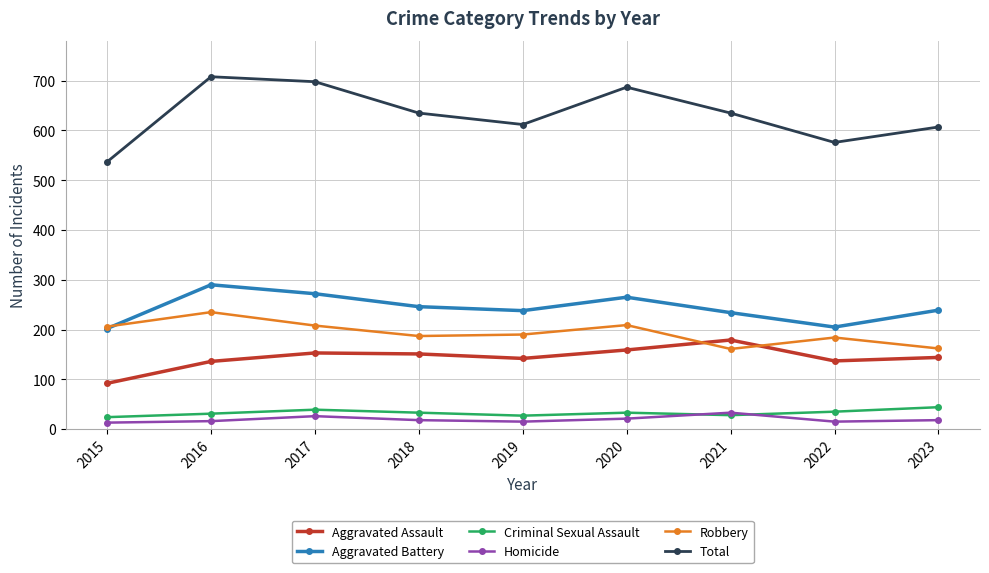

In Homicide, how many points are higher than both neighbors (excluding endpoints)?

2